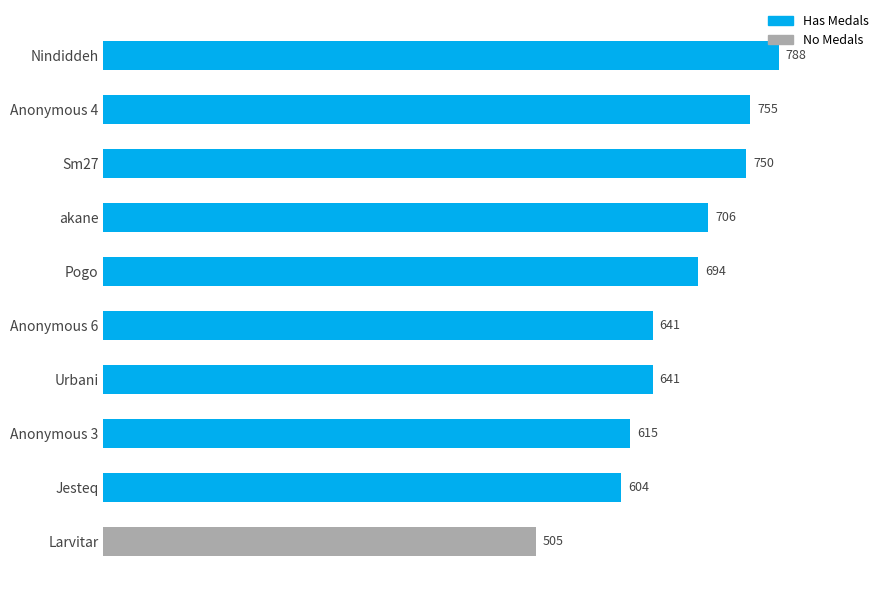

What is the change in value from akane to Pogo?

-12